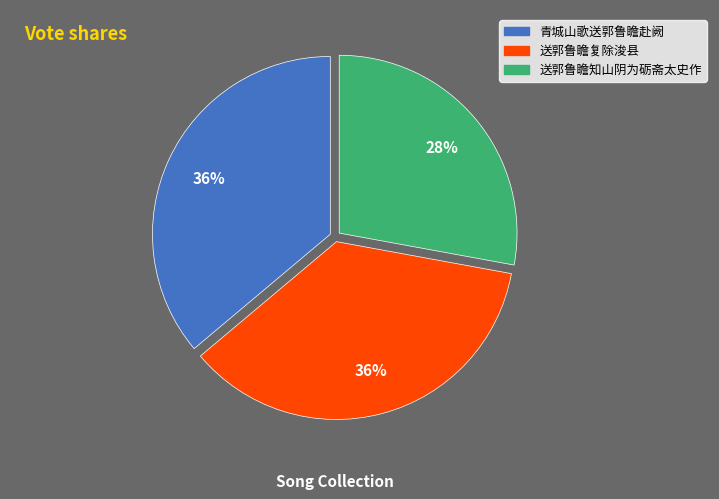

Which has a higher value, 送郭鲁瞻知山阴为砺斋太史作 or 送郭鲁瞻复除浚县?

送郭鲁瞻复除浚县